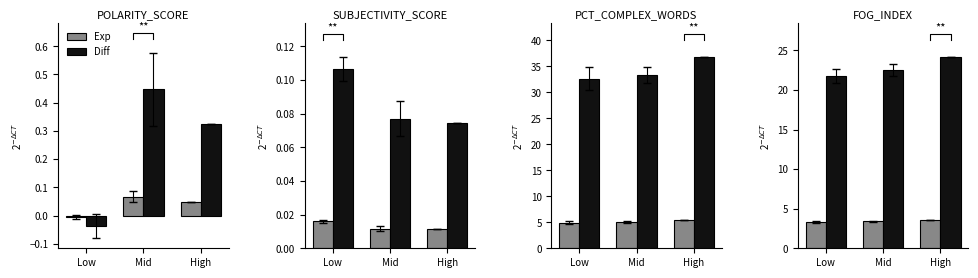

How many bars are there in each group?

2